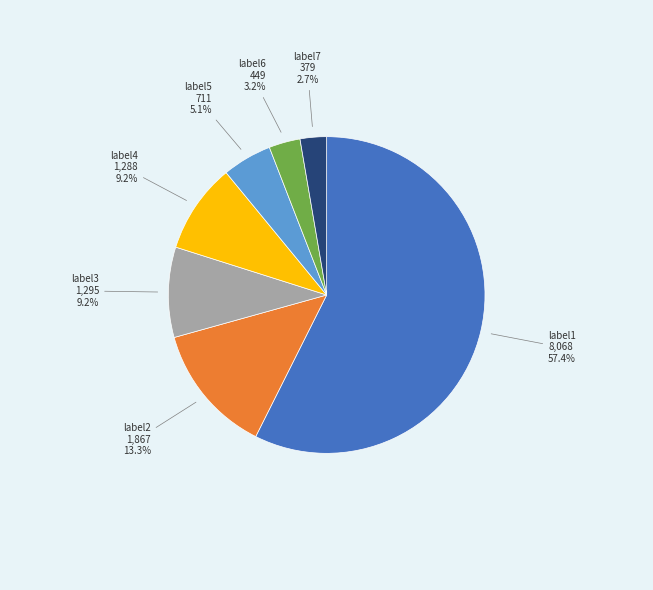

Does any single category account for the majority?

Yes